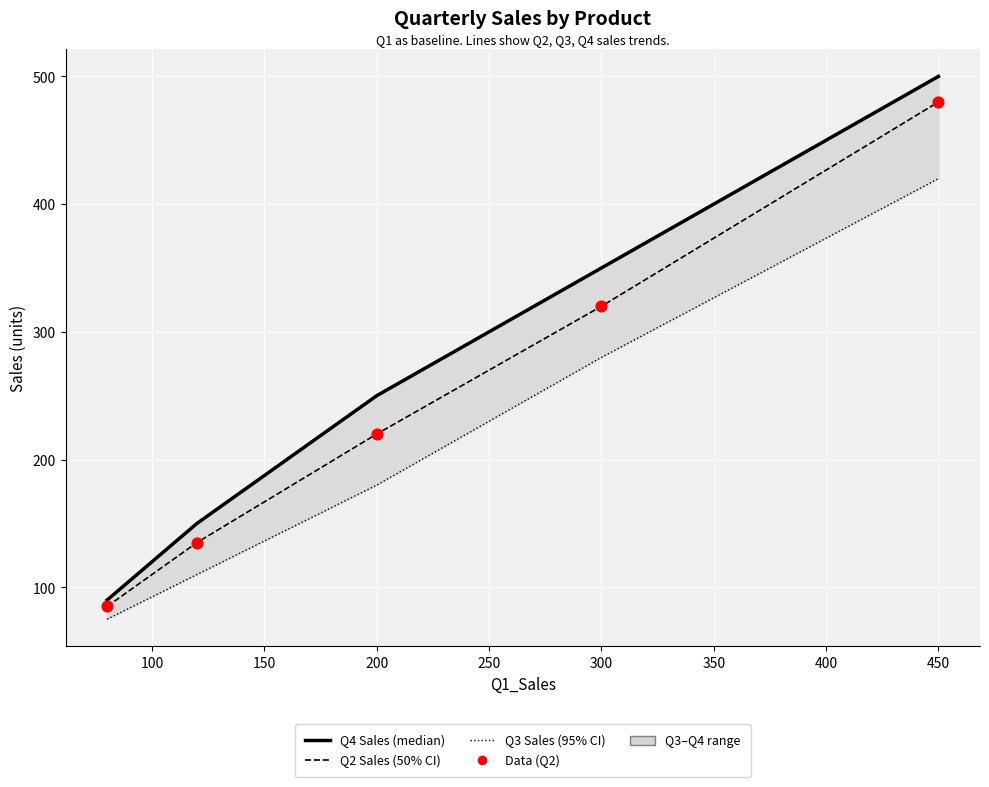

Which series contains the highest Y value?

Q4_Sales